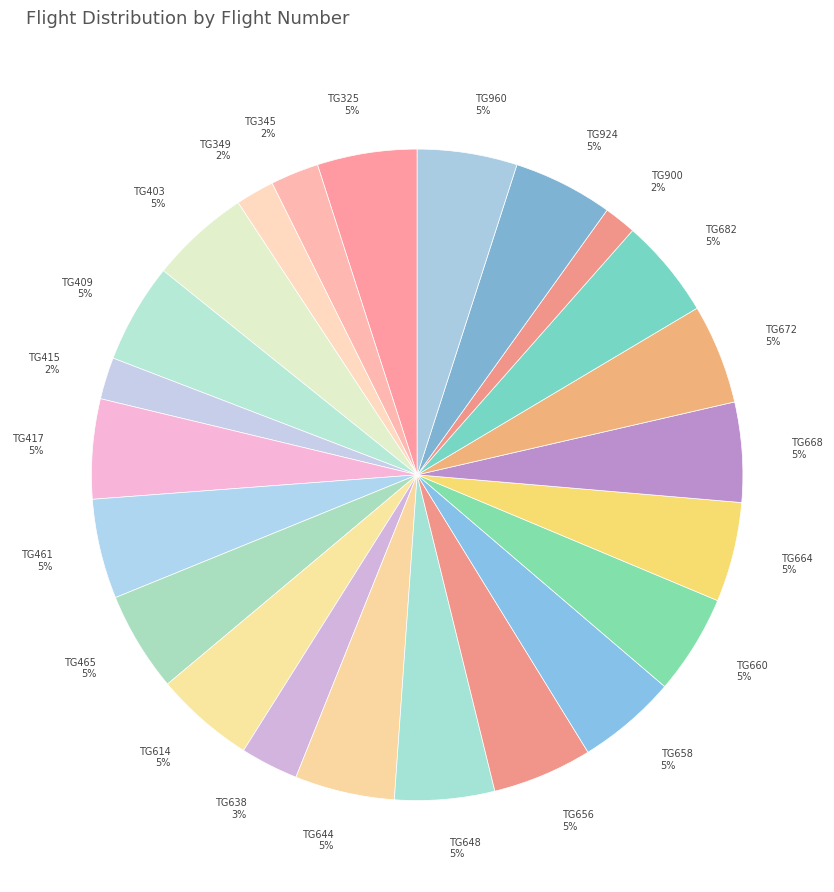

Combined, do TG924 and TG403 account for over 50%?

No